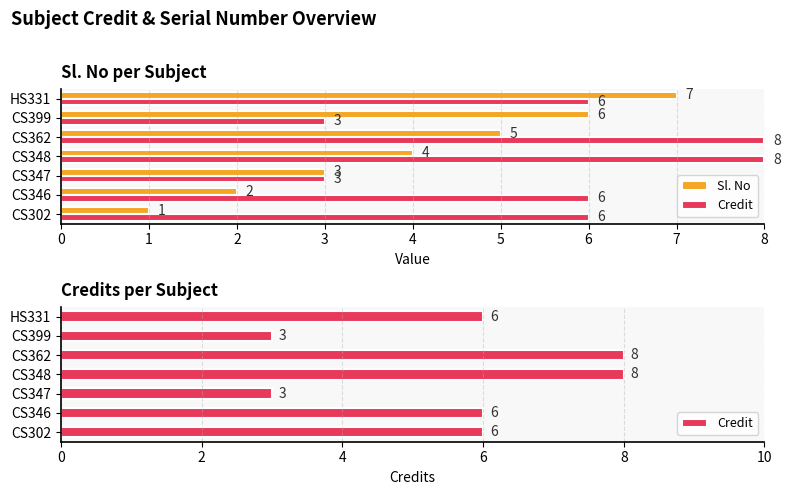

What is the maximum value shown in the chart?

8